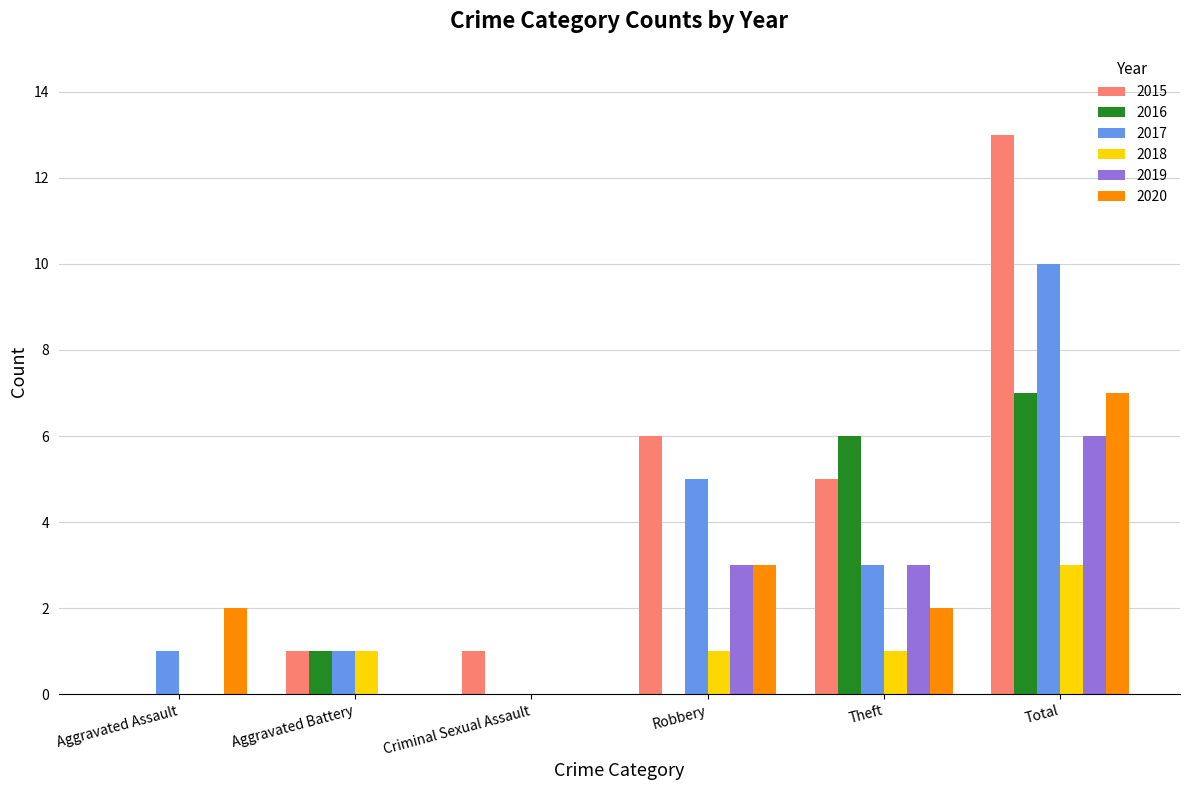

What is the spread (max minus min) of values at Theft?

5